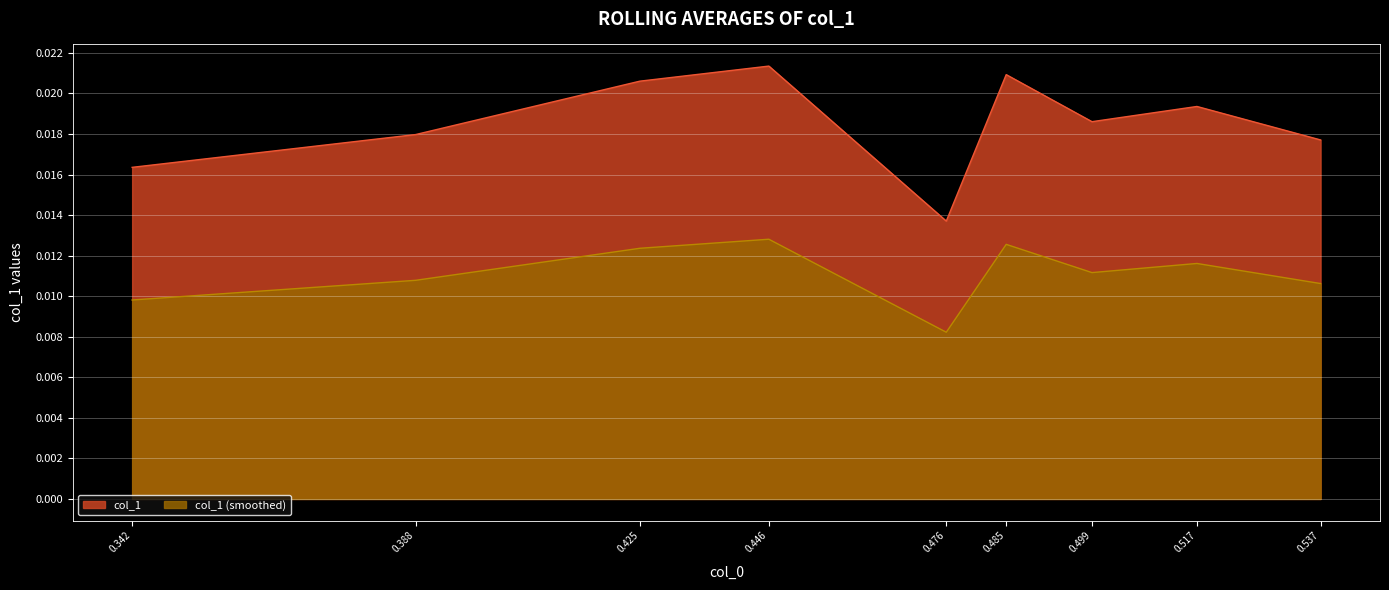

Which series has the largest total across all categories?

col_1